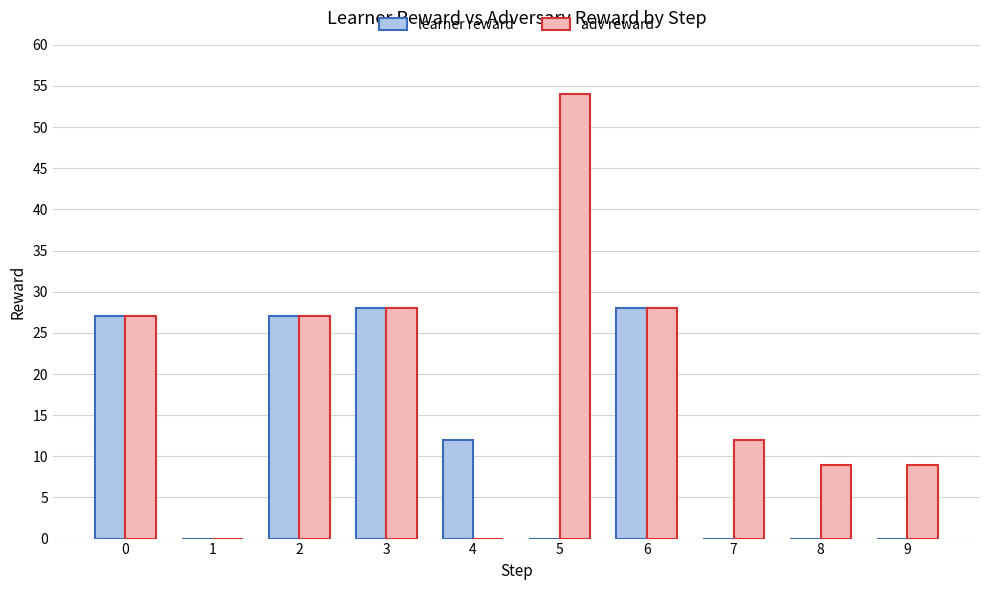

What is the sum of all learner reward values?

122